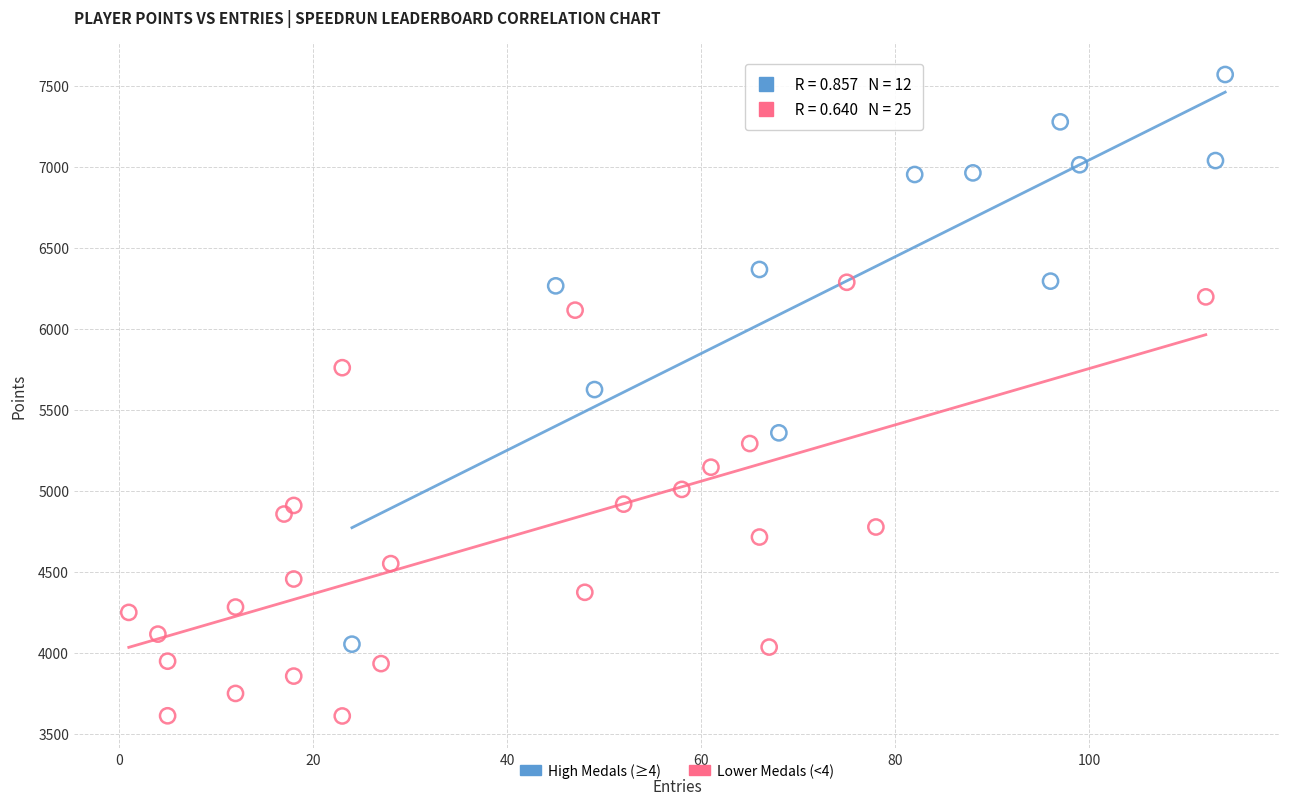

Which series contains the highest Y value?

High Medals (≥4)